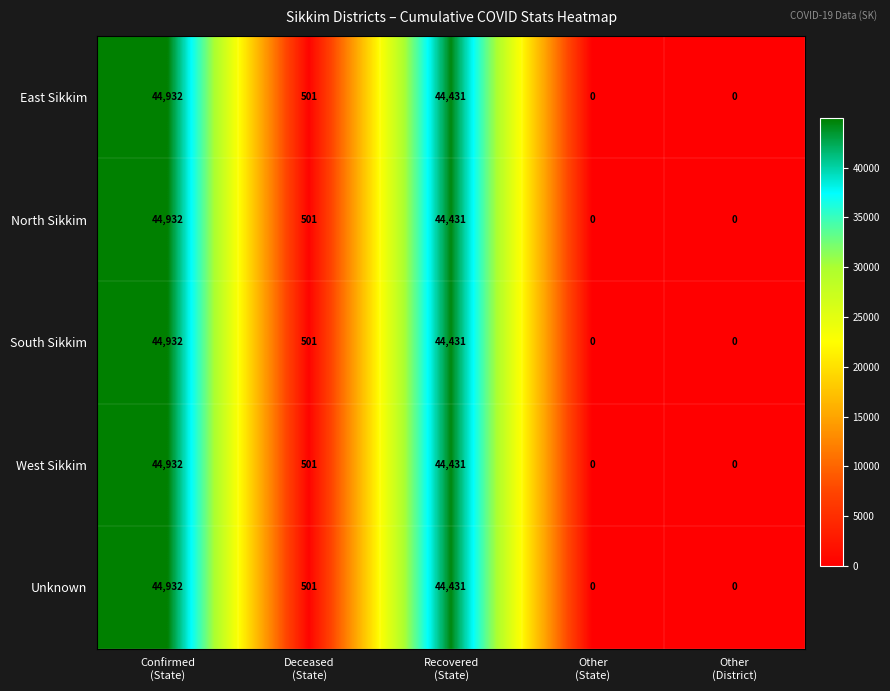

Reading right to left, what are all the values shown in this chart?

East Sikkim: 0	0	44431	501	44932
North Sikkim: 0	0	44431	501	44932
South Sikkim: 0	0	44431	501	44932
West Sikkim: 0	0	44431	501	44932
Unknown: 0	0	44431	501	44932